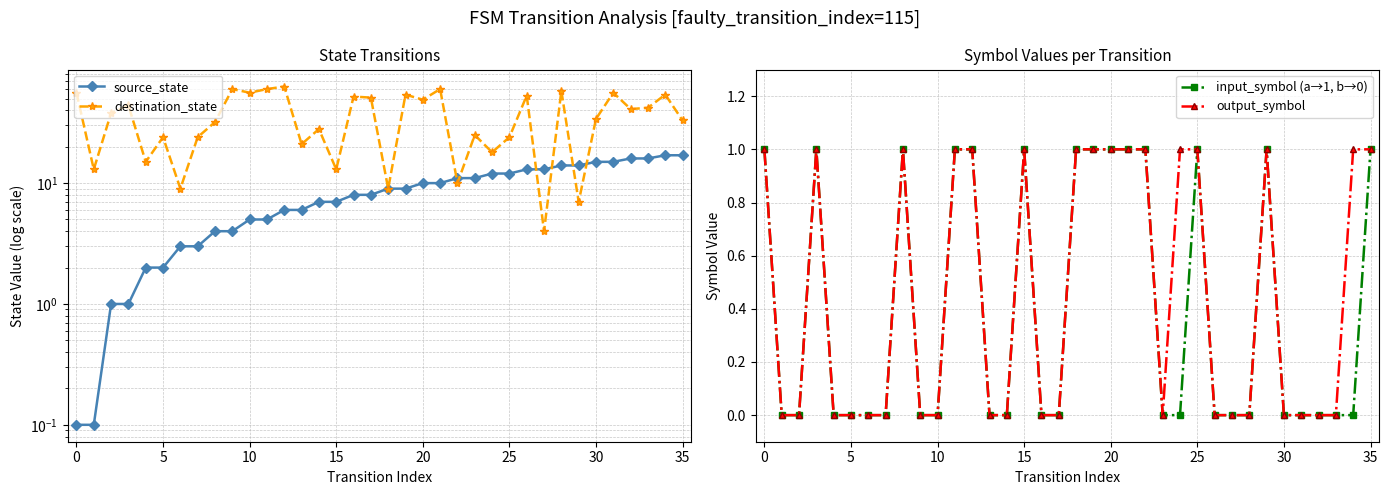

Is this an area chart (filled region under the line)?

No